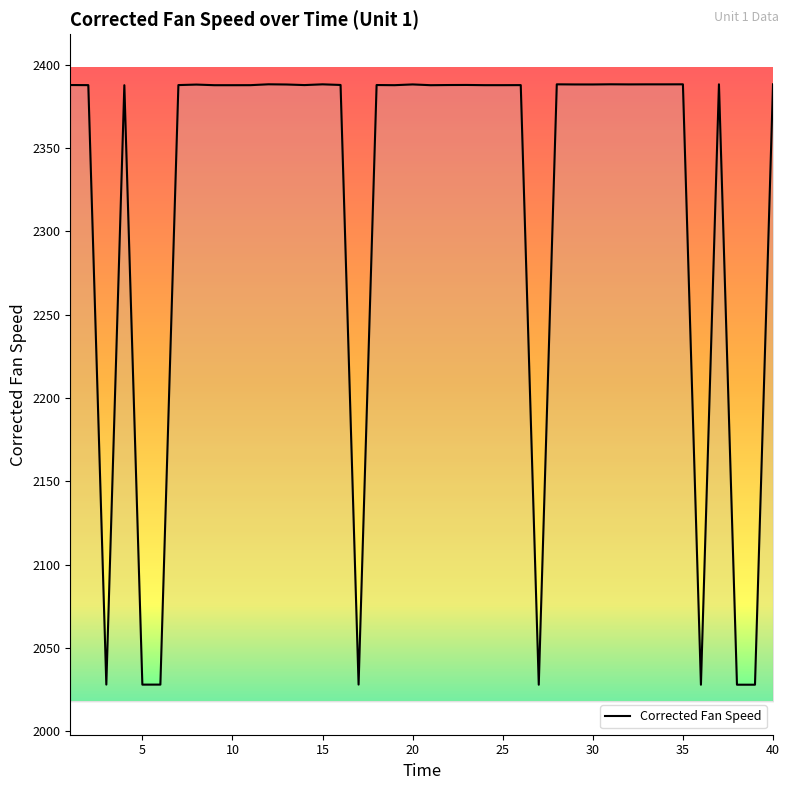

What is the greatest value displayed?

2388.2